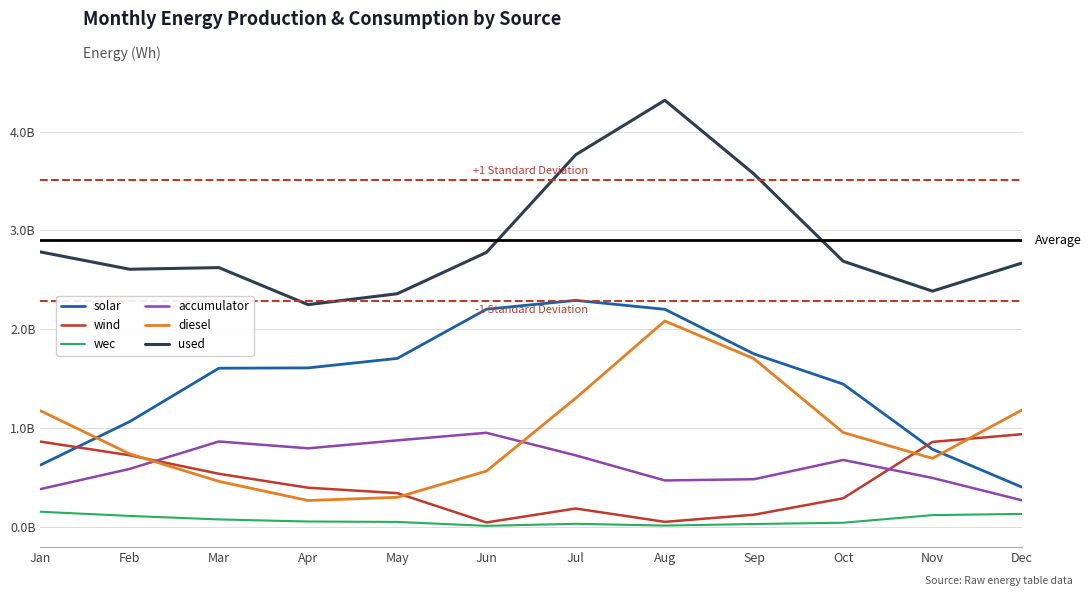

At Dec, list the series in order from largest to smallest.

used, diesel, wind, solar, accumulator, wec